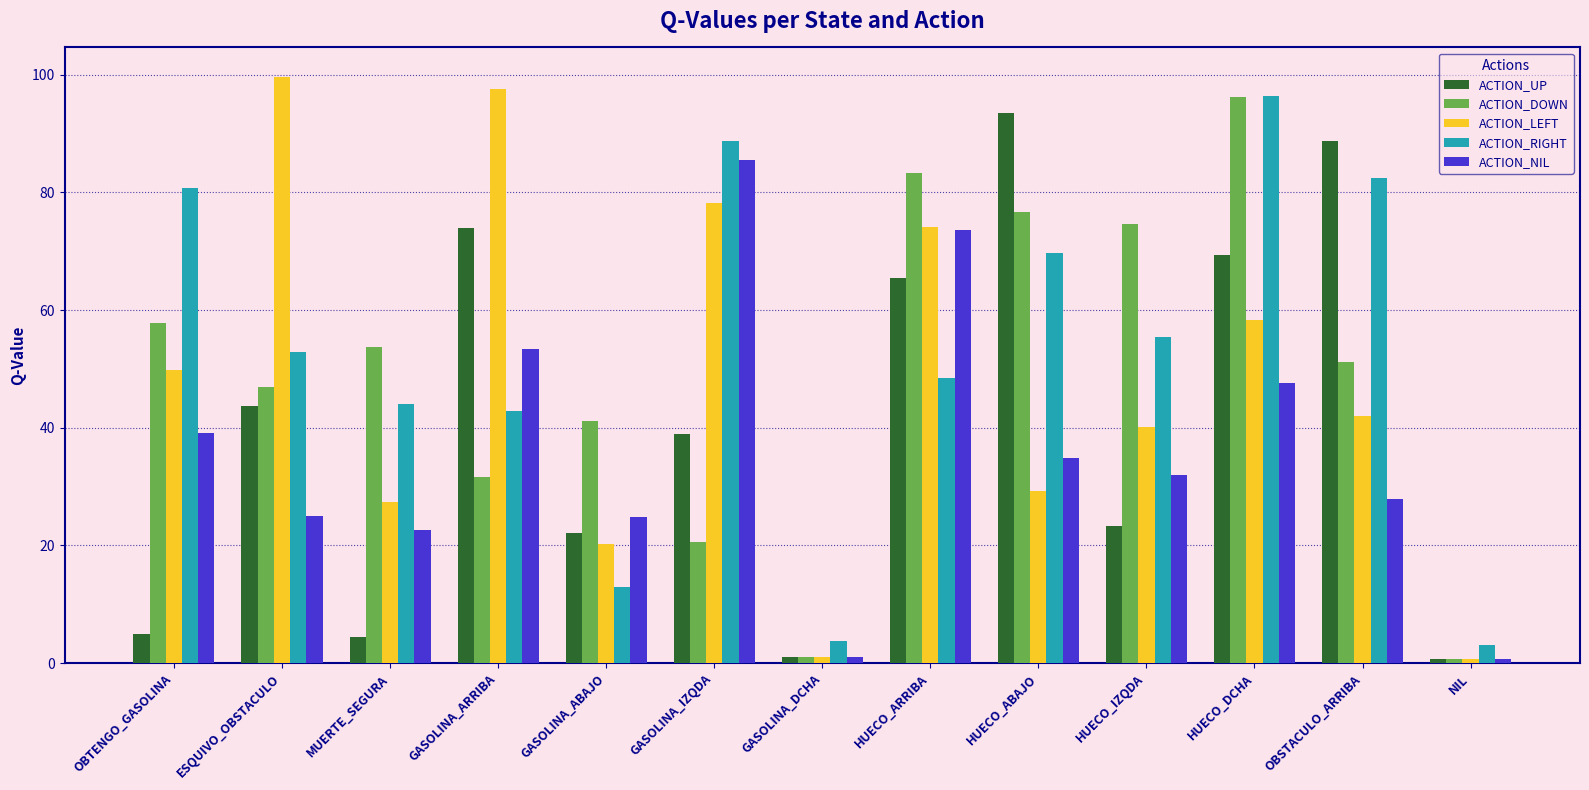

Does the chart contain stacked bars?

No